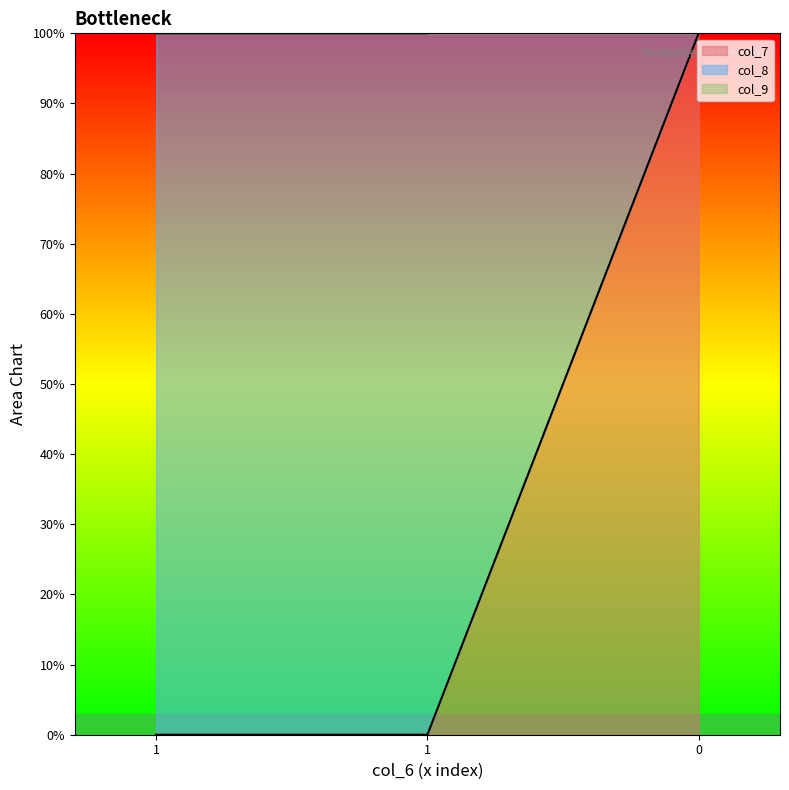

The value of col_7 at 0 is 1. True or false?

False